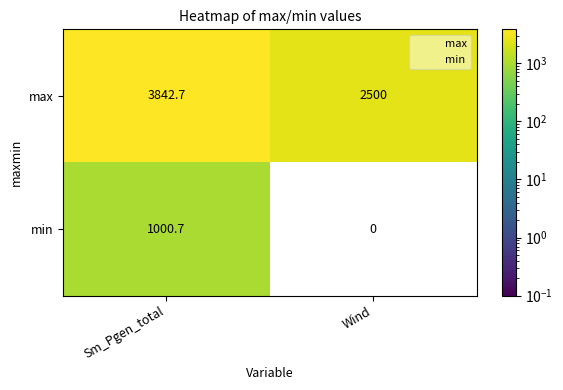

List the series in order of their overall mean, highest first.

max, min